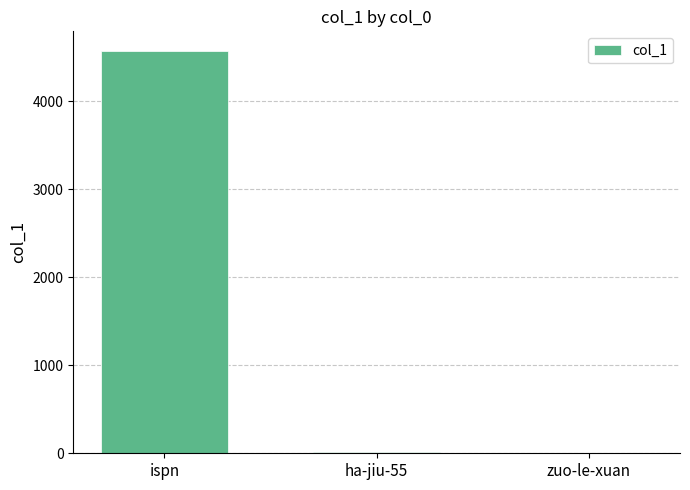

The chart shows a value of 5 at zuo-le-xuan. True or false?

True